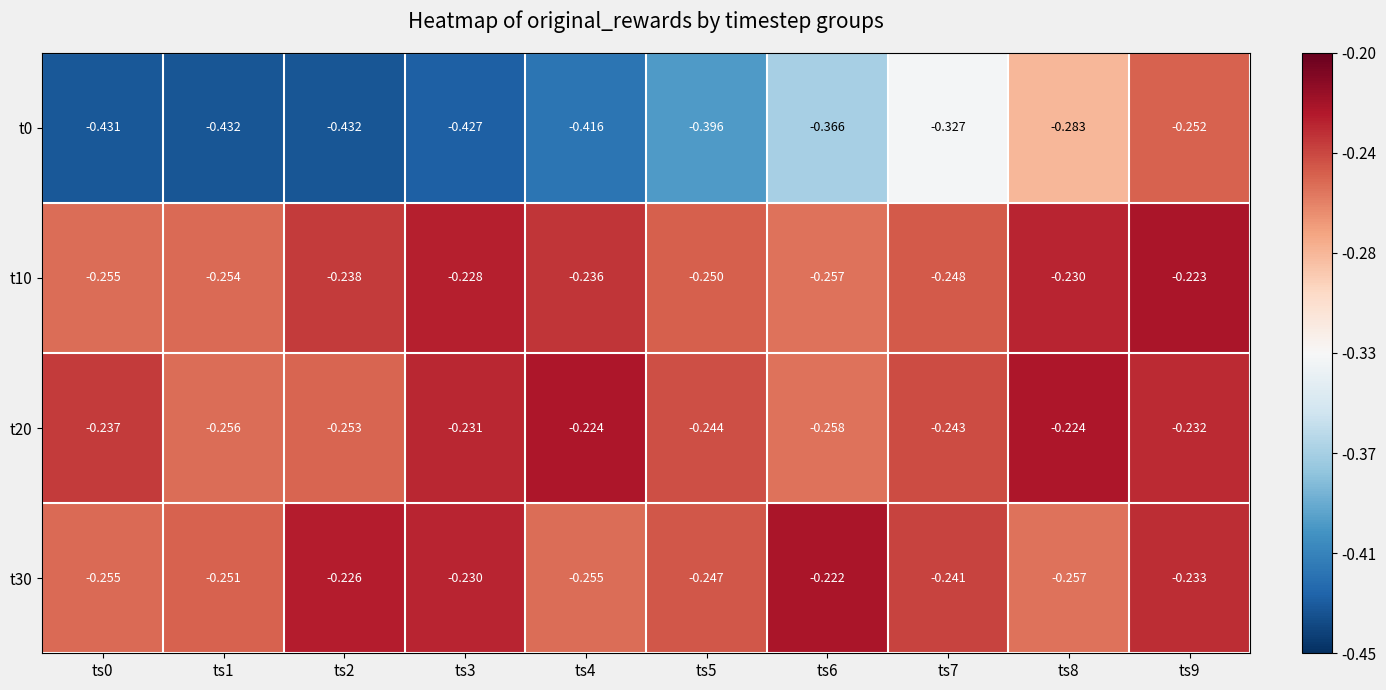

Is the value of t10 at ts6 greater than the value of t30 at ts4?

No